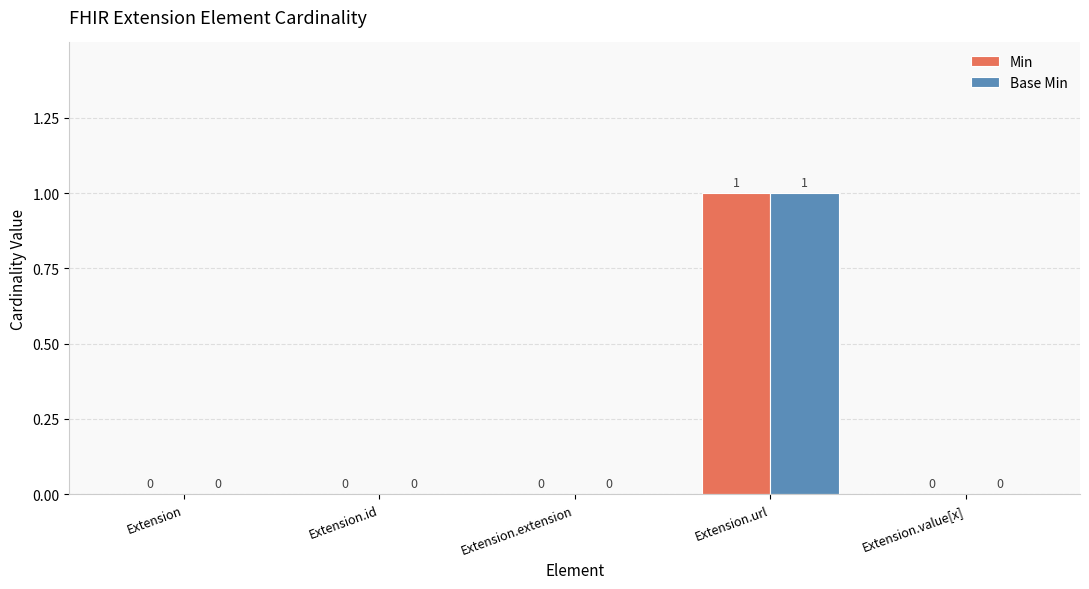

Reading right to left, what are all the values shown in this chart?

Min: Extension.value[x]=0	Extension.url=1	Extension.extension=0	Extension.id=0	Extension=0
Base Min: Extension.value[x]=0	Extension.url=1	Extension.extension=0	Extension.id=0	Extension=0